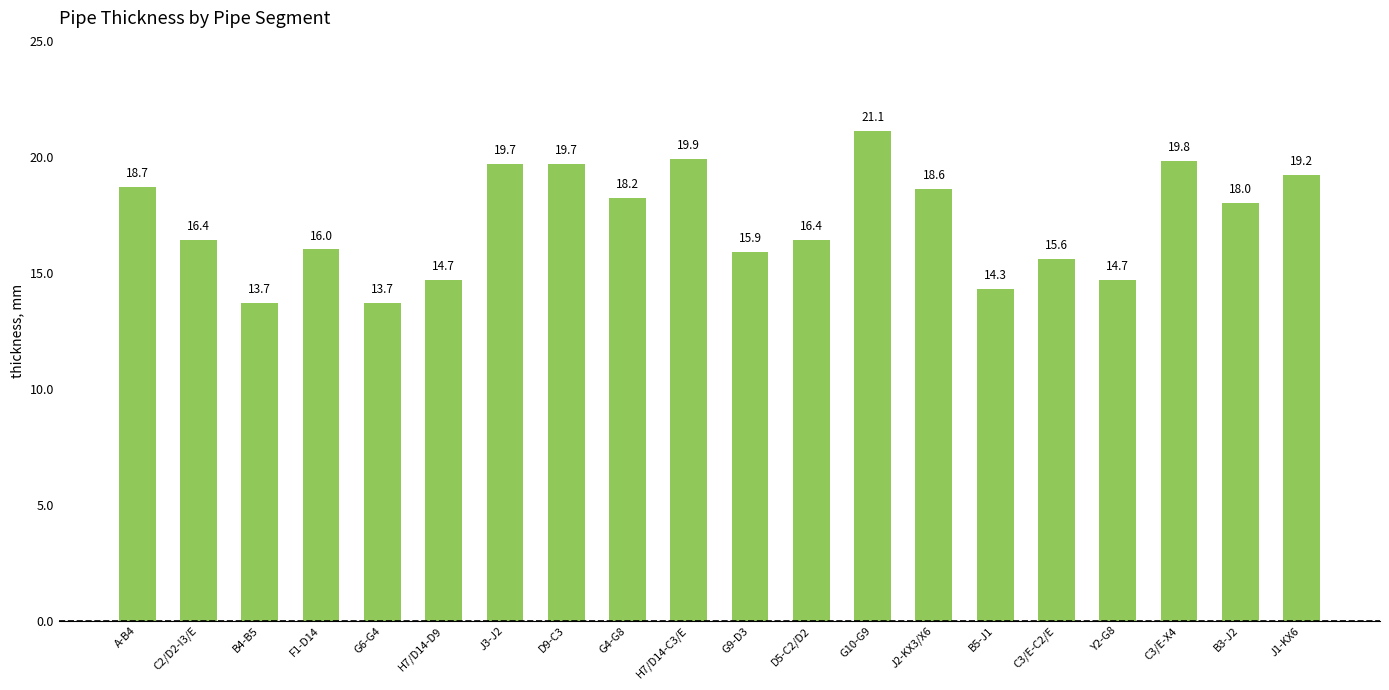

What is the label of the 20th bar from the right?

A-B4